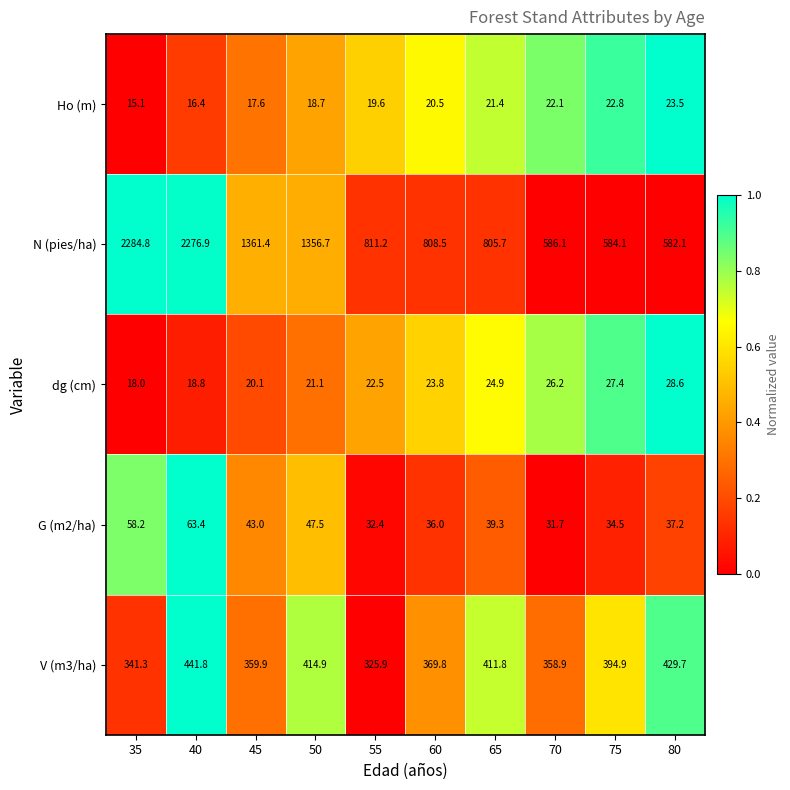

What is the total value across all series at 50?

1858.9